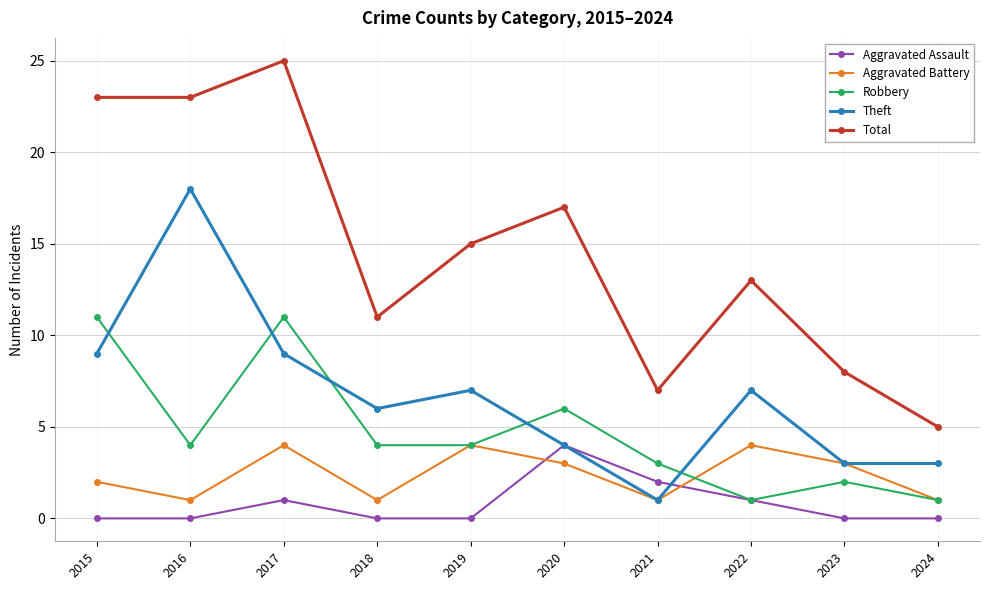

Is this an area chart (filled region under the line)?

No